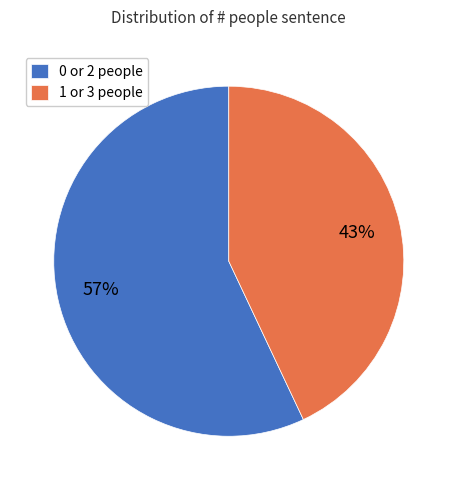

What percentage is the 0 or 2 people slice, to the nearest percent?

57%